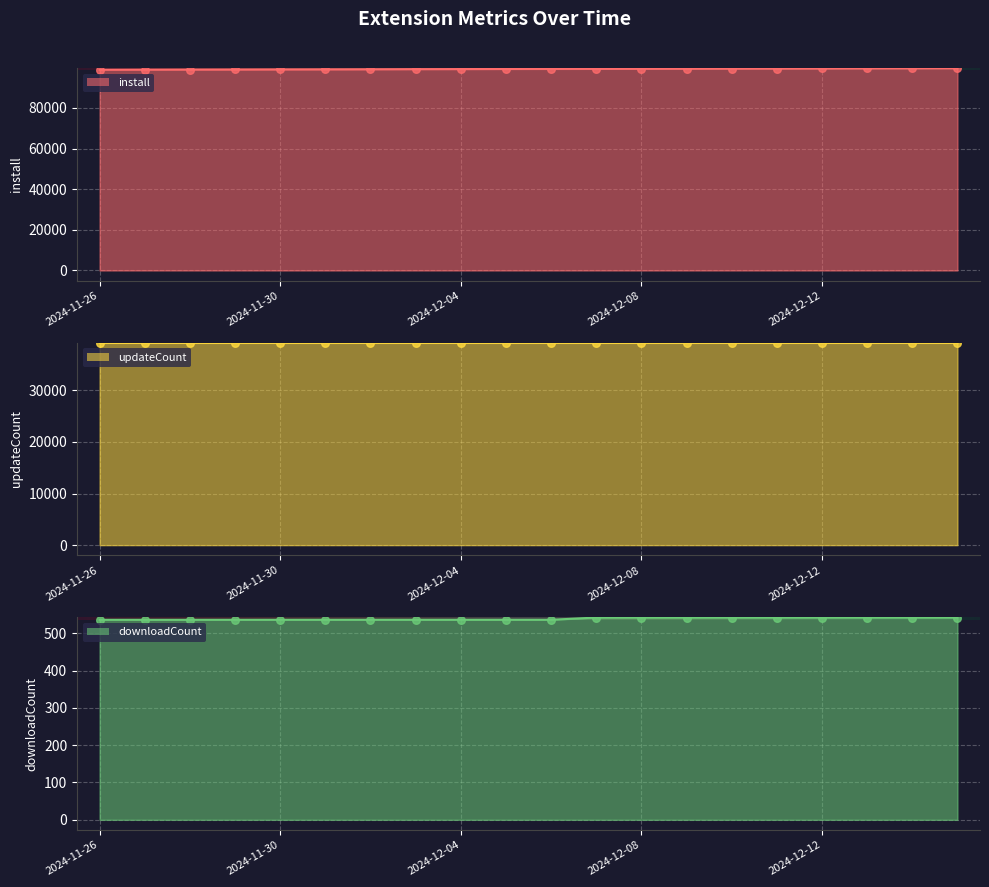

At which category is the sum across all series the highest?

2024-12-15